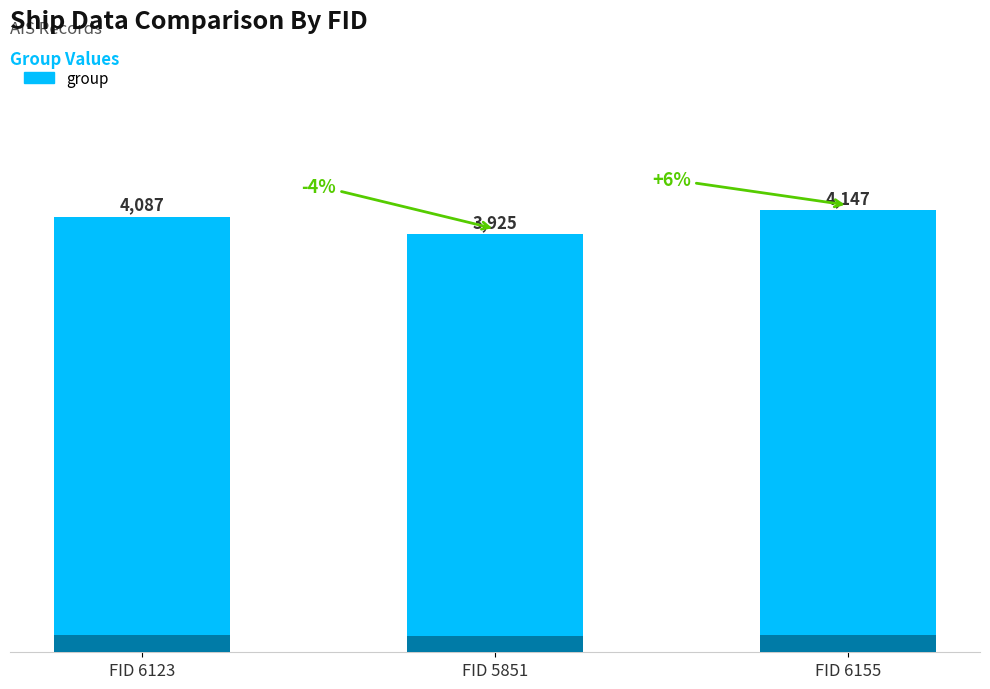

At which label does the data first exceed 4087?

FID 6155